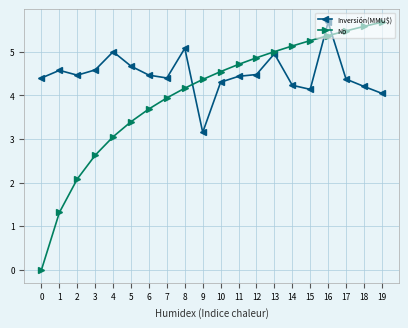

Rank the series at 2 from lowest to highest value.

No, Inversión(MMU$)